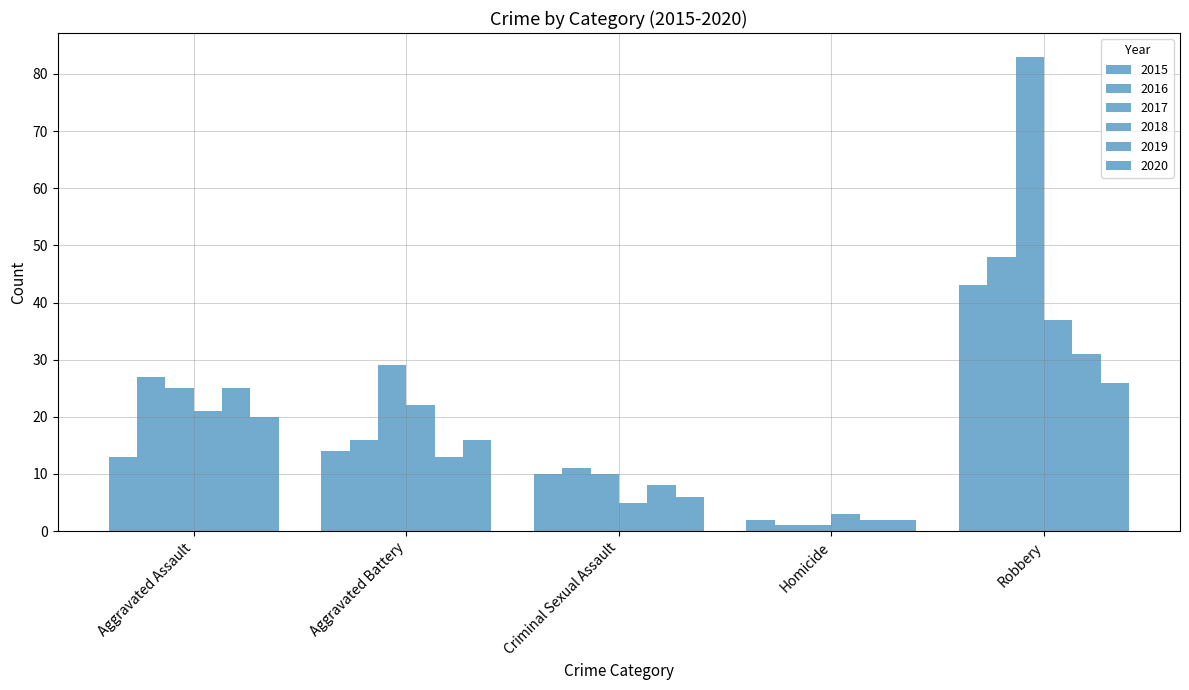

How many data points does each series have?

5